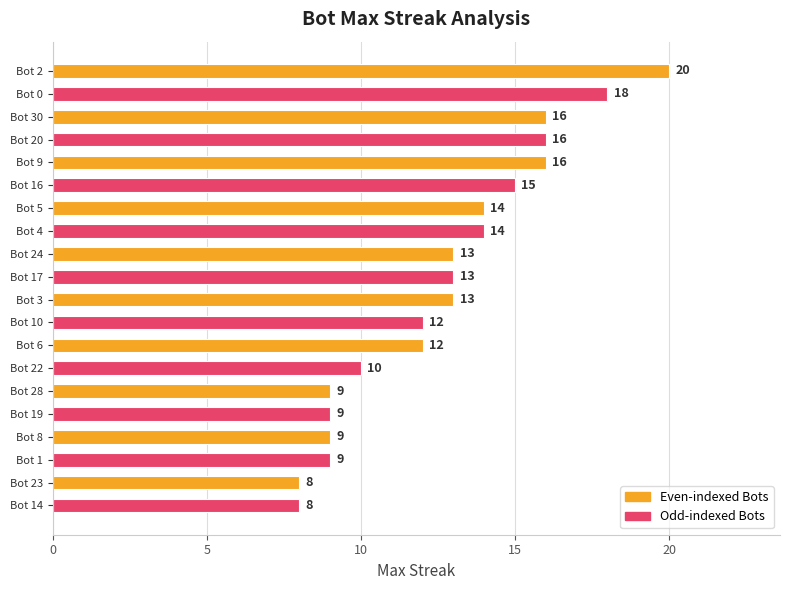

Is it true that the value at Bot 16 is 15?

True